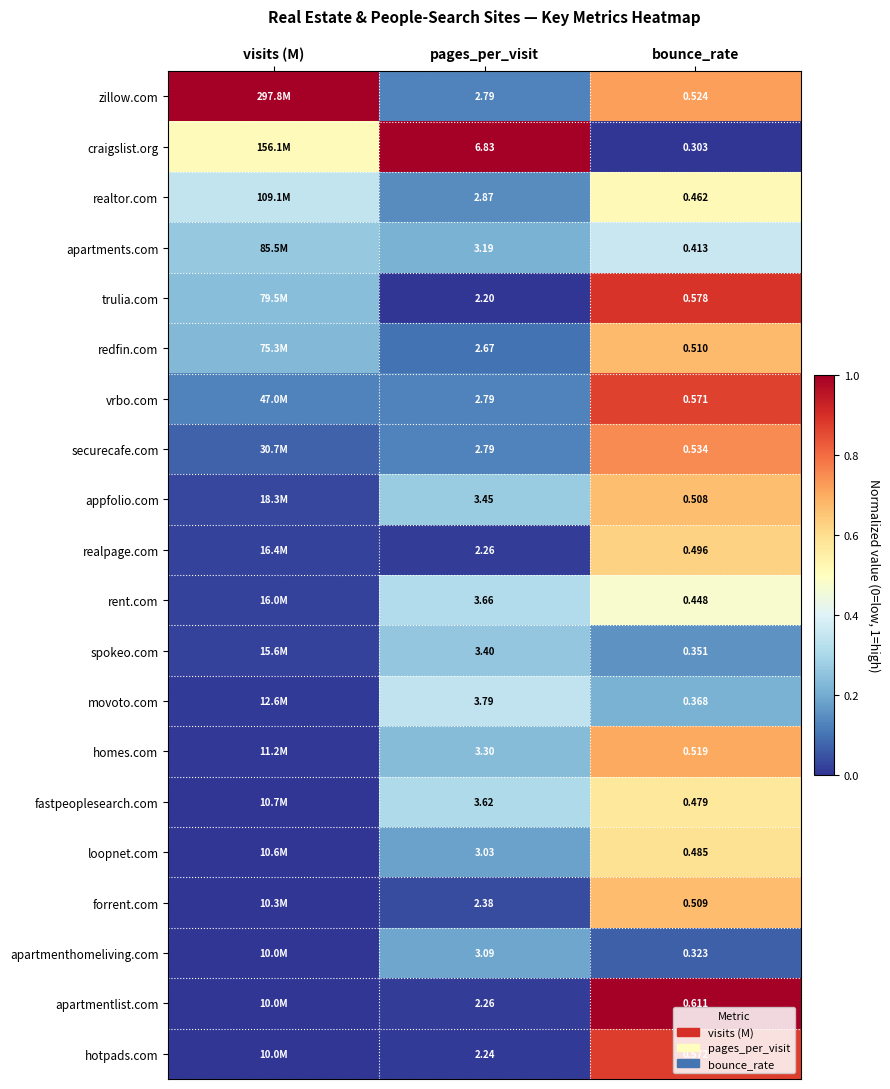

Rank the series at bounce_rate from highest to lowest value.

apartmentlist.com, trulia.com, hotpads.com, vrbo.com, securecafe.com, zillow.com, homes.com, redfin.com, forrent.com, appfolio.com, realpage.com, loopnet.com, fastpeoplesearch.com, realtor.com, rent.com, apartments.com, movoto.com, spokeo.com, apartmenthomeliving.com, craigslist.org